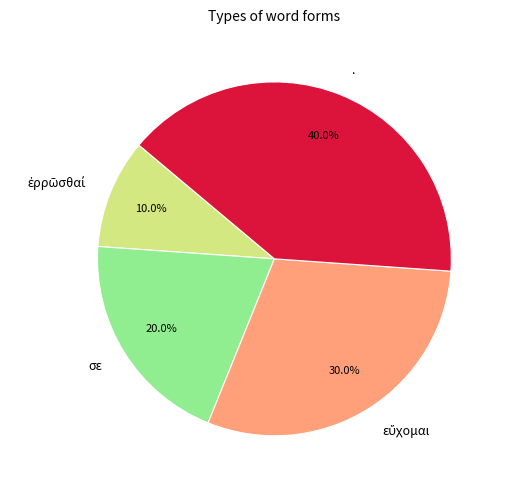

Is it true that σε is 28% of the pie?

False